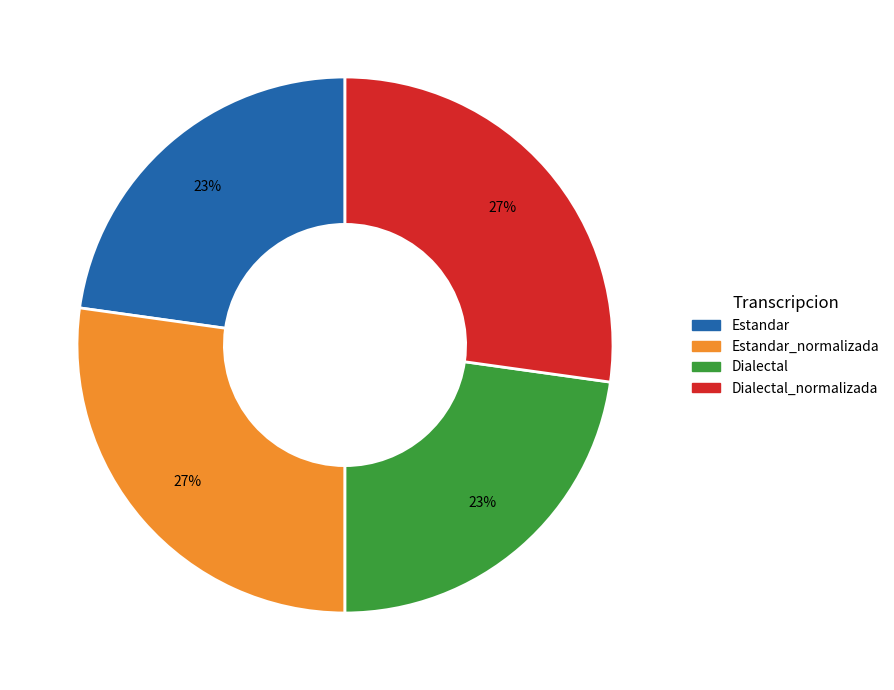

Is there a majority slice in this chart?

No